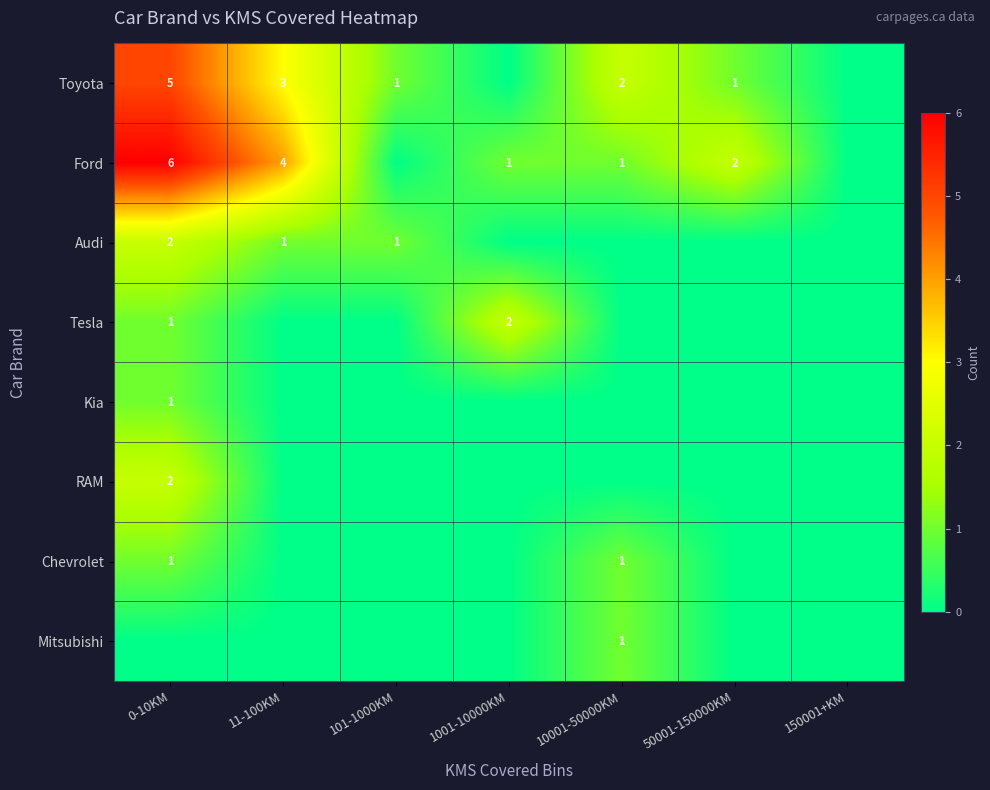

Is it true that Toyota equals 2 at 10001-50000KM?

True